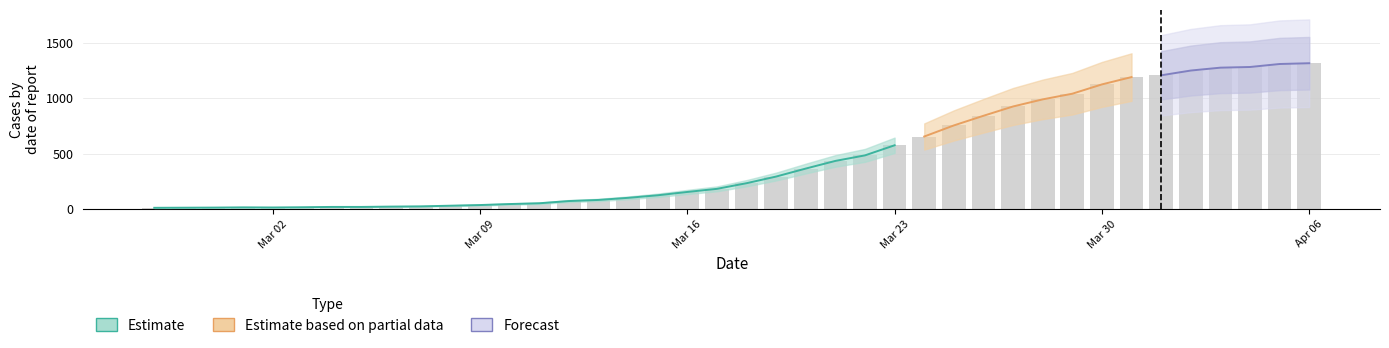

What is the greatest value displayed?

1317